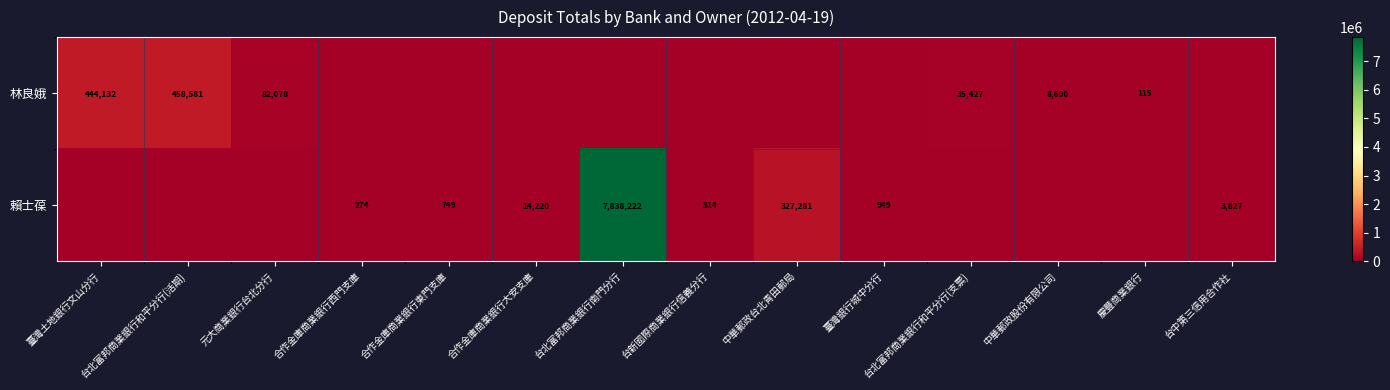

Is it true that 林良娥 equals 59496 at 台北富邦商業銀行和平分行(支票)?

False